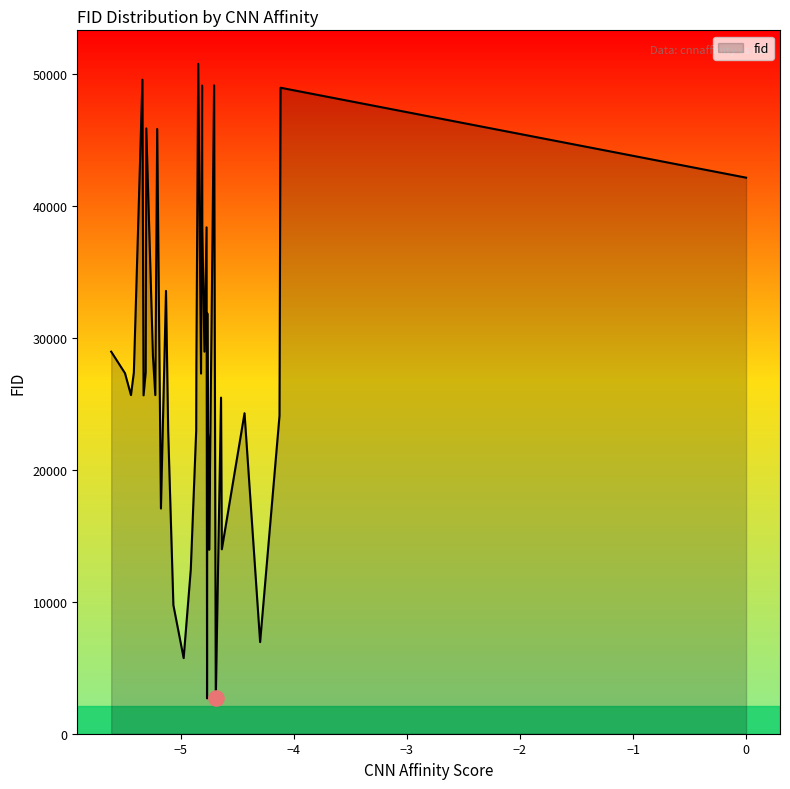

What is the difference between the maximum and minimum values?

48118